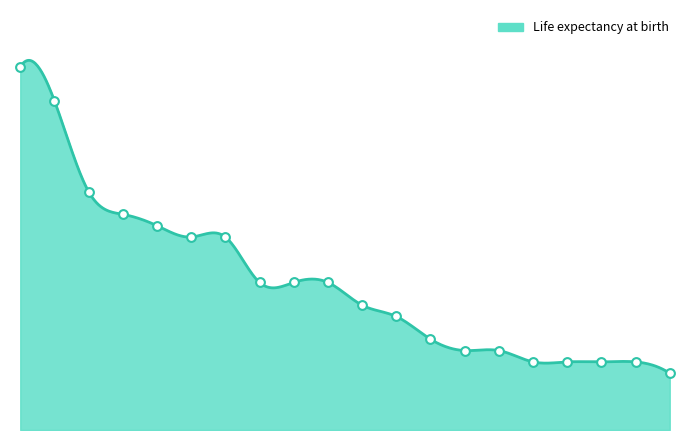

What is the change in value from Switzerland to Australia?

-0.4